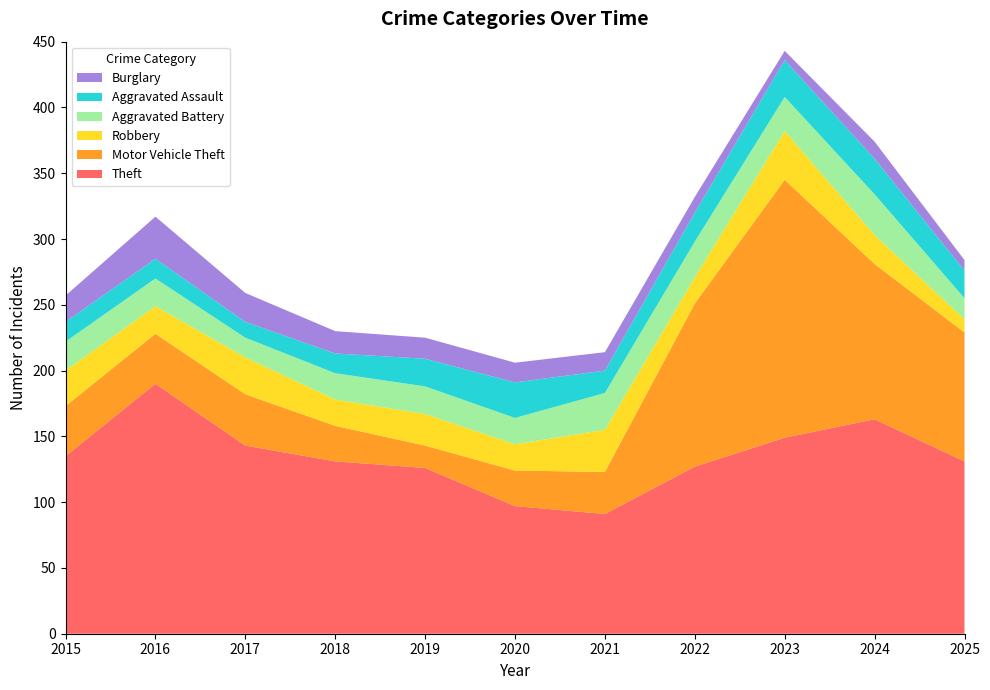

Reading left to right, transcribe all the data shown in this chart.

Theft: 135	190	143	131	126	97	91	127	149	163	131
Motor Vehicle Theft: 38	38	39	27	17	27	32	124	196	118	98
Robbery: 27	21	28	20	24	20	32	20	37	22	10
Aggravated Battery: 22	21	15	20	21	20	28	27	26	31	16
Aggravated Assault: 15	15	12	15	21	27	17	22	28	27	21
Burglary: 20	32	22	17	16	15	14	12	7	13	8